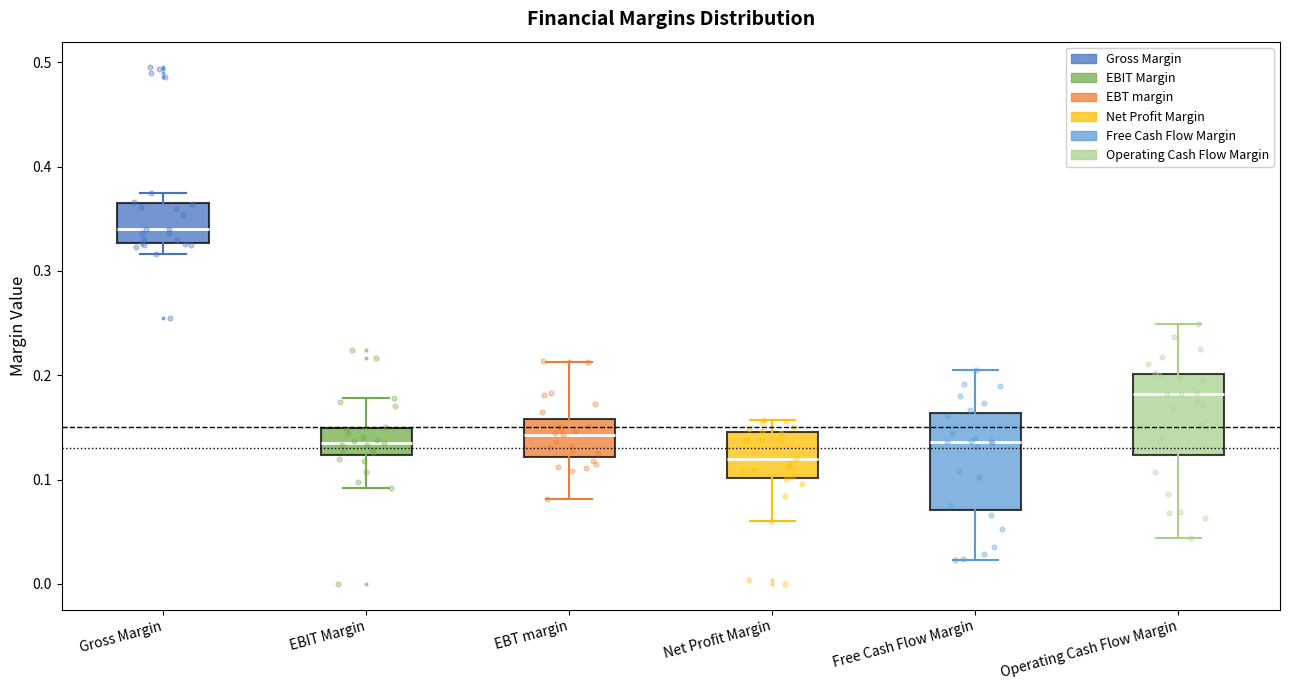

Which box is the tallest, from its lower edge to its upper edge?

Free Cash Flow Margin